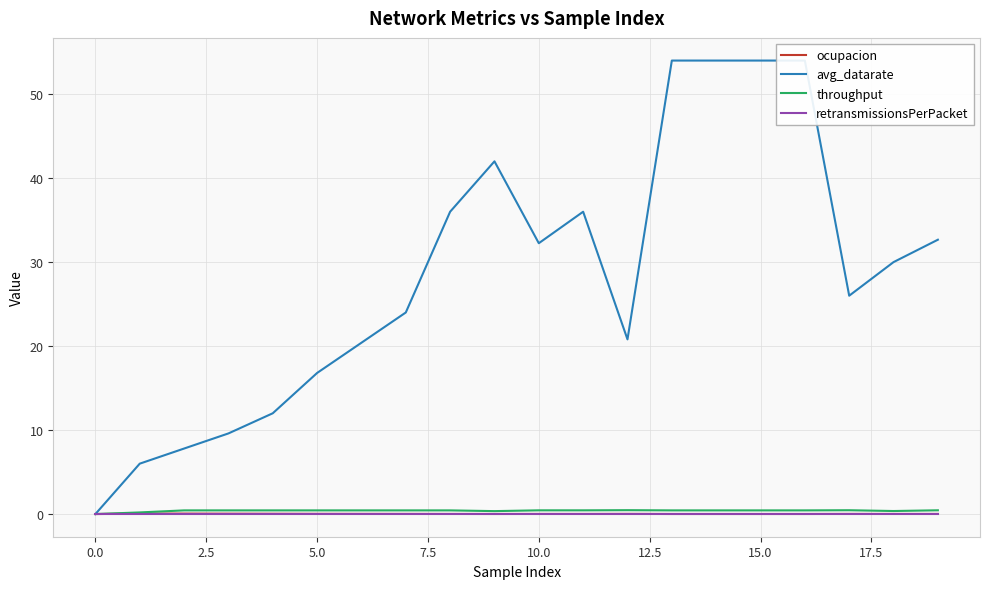

Which series has the largest total across all categories?

avg_datarate